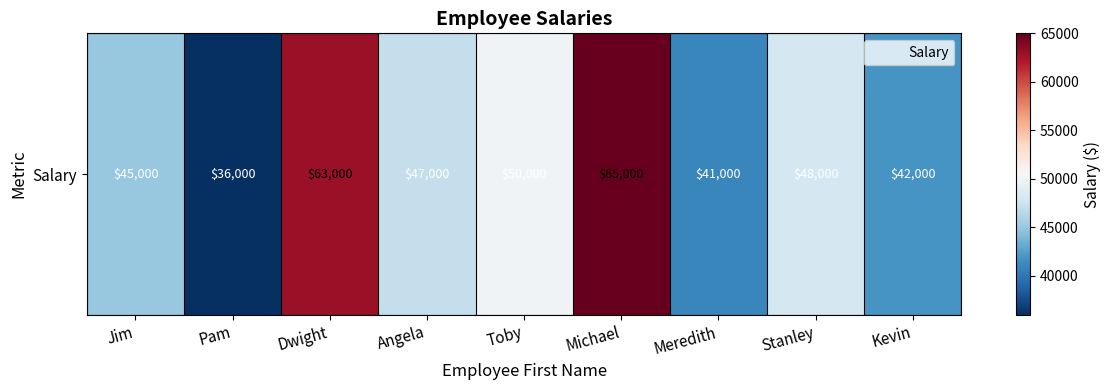

What is the change in value from Michael to Stanley?

-17000